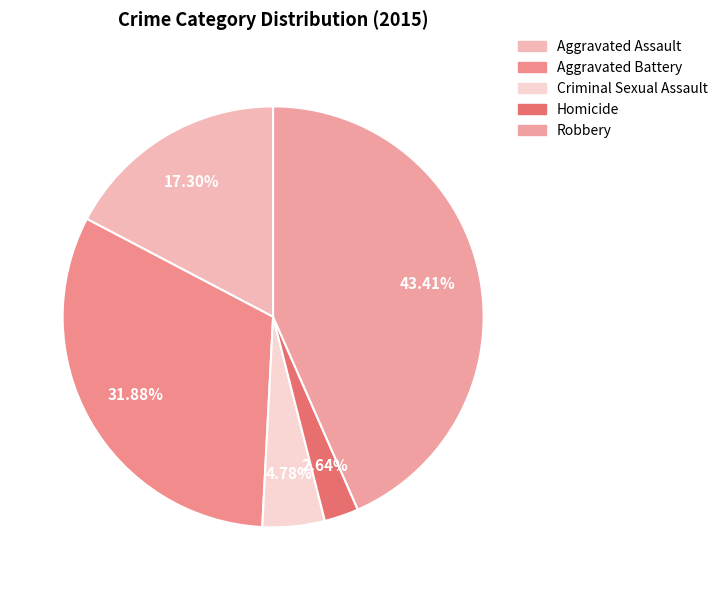

To the nearest percent, what is the difference between the Robbery and Aggravated Battery slice percentages?

12%